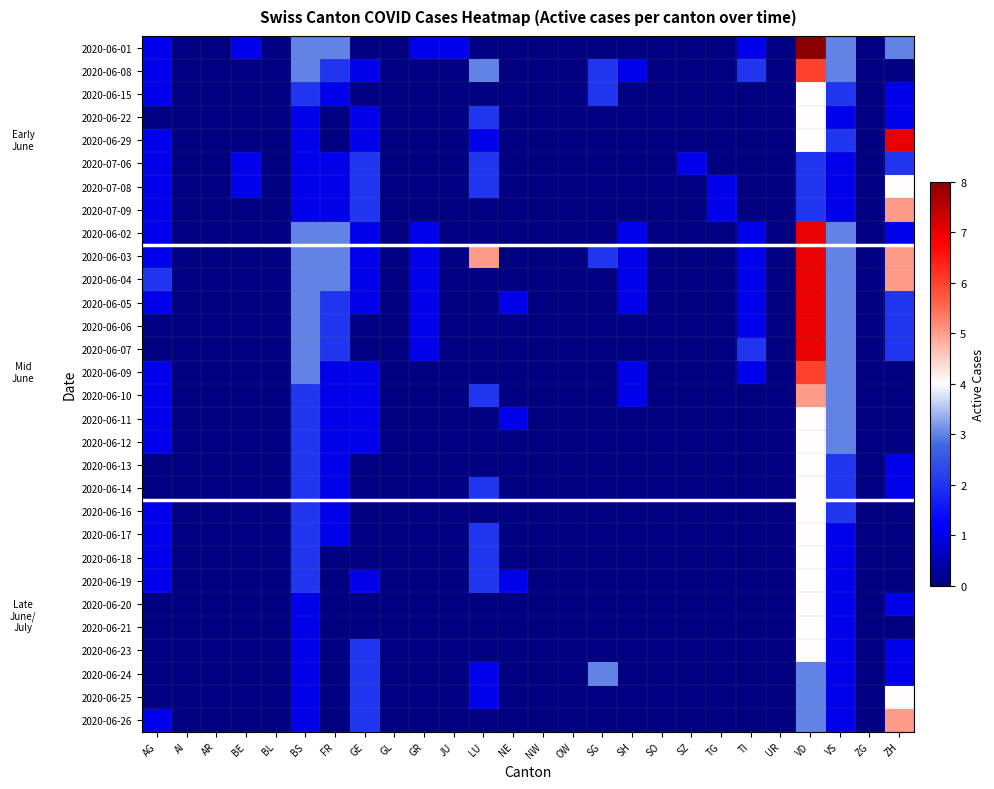

At JU, list the series in order from smallest to largest.

2020-06-08, 2020-06-15, 2020-06-22, 2020-06-29, 2020-07-06, 2020-07-08, 2020-07-09, 2020-06-02, 2020-06-03, 2020-06-04, 2020-06-05, 2020-06-06, 2020-06-07, 2020-06-09, 2020-06-10, 2020-06-11, 2020-06-12, 2020-06-13, 2020-06-14, 2020-06-16, 2020-06-17, 2020-06-18, 2020-06-19, 2020-06-20, 2020-06-21, 2020-06-23, 2020-06-24, 2020-06-25, 2020-06-26, 2020-06-01